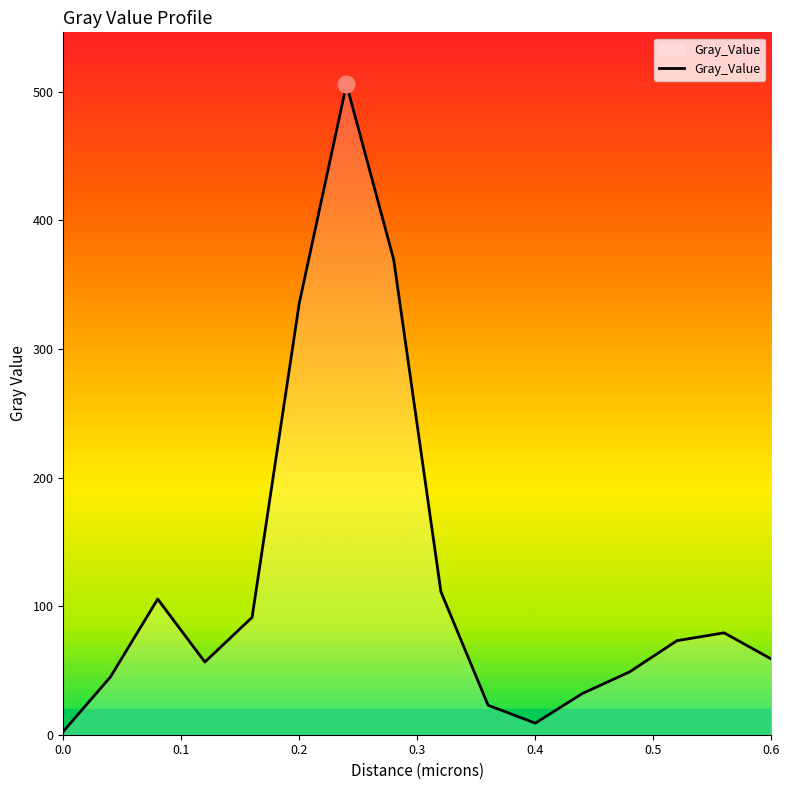

What is the average value?

121.7